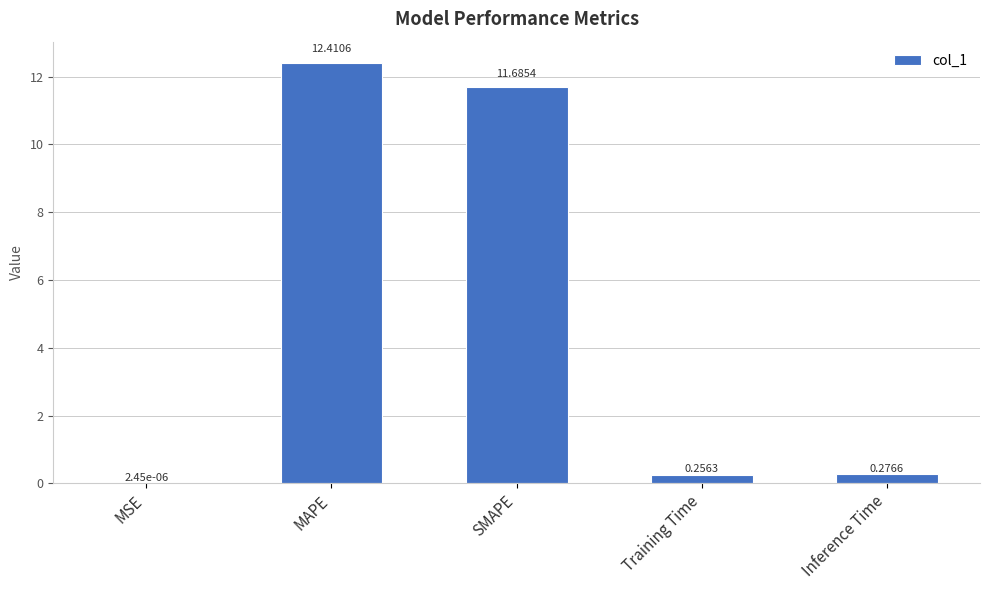

Which has a higher value, MAPE or MSE?

MAPE